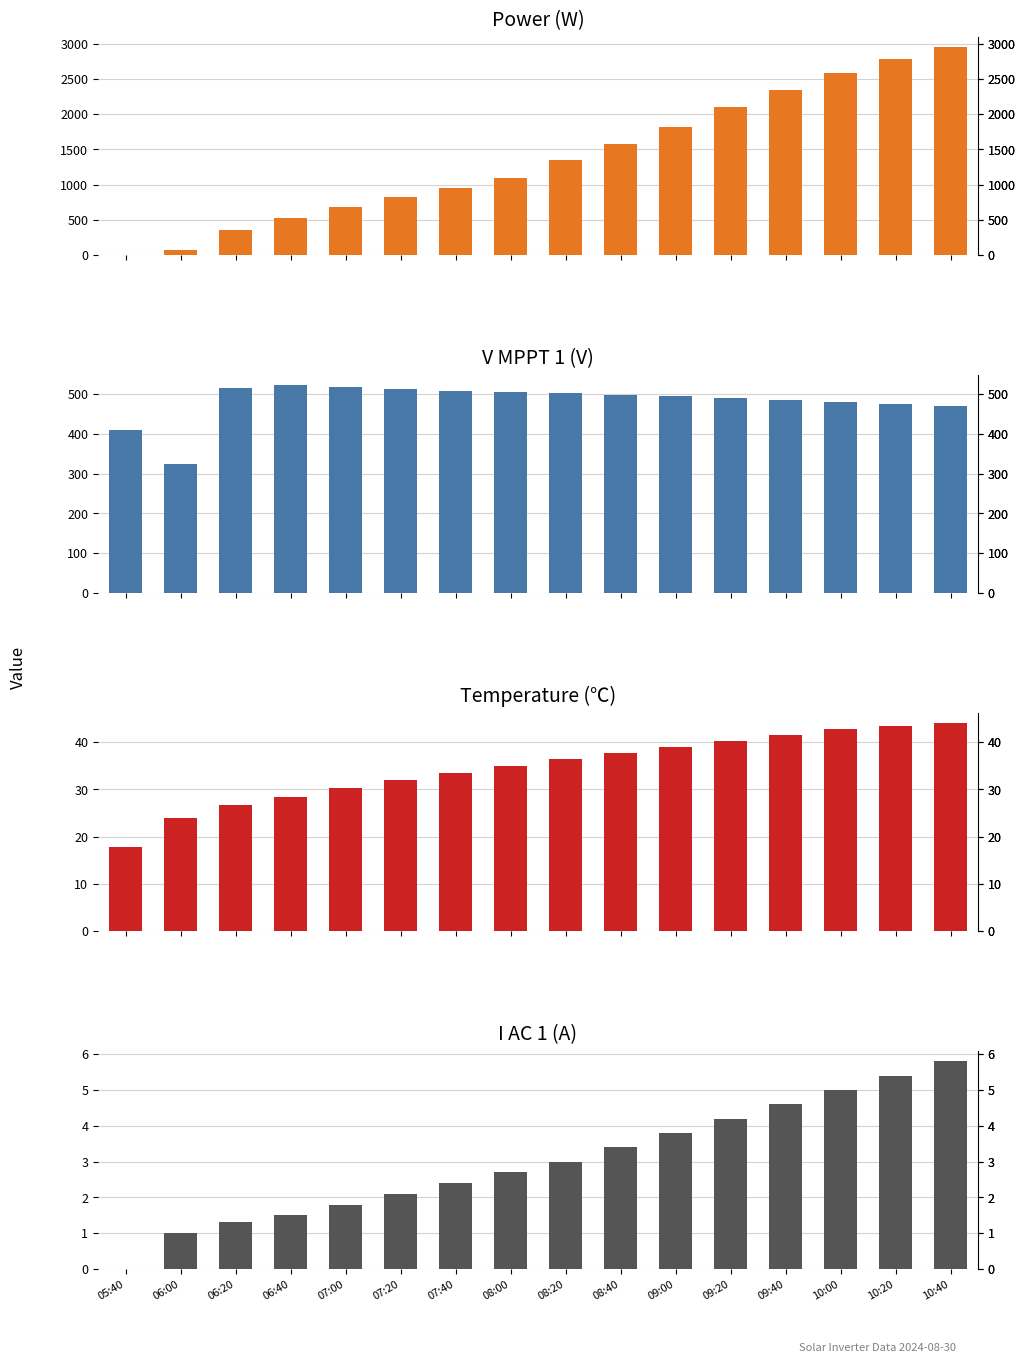

What is the spread (max minus min) of values at 09:40?

2345.4